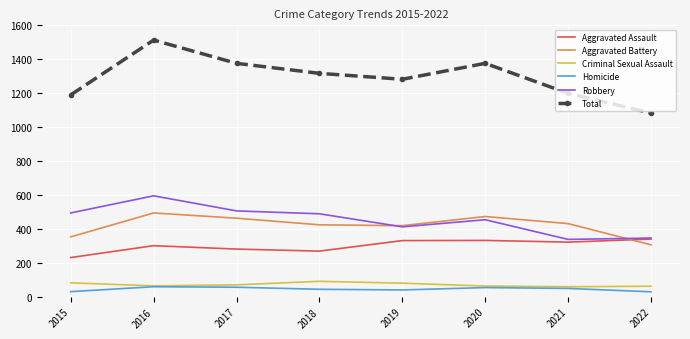

Which label corresponds to the largest value in the chart?

2016